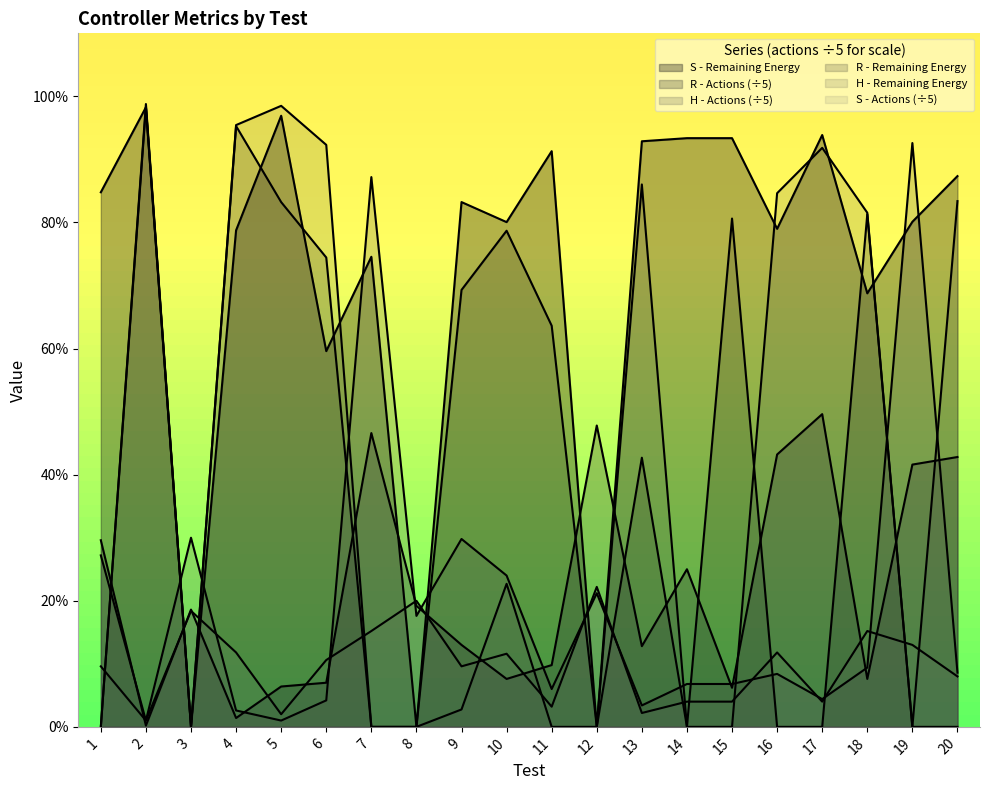

What is the difference between the highest and lowest values at 11?

91.3